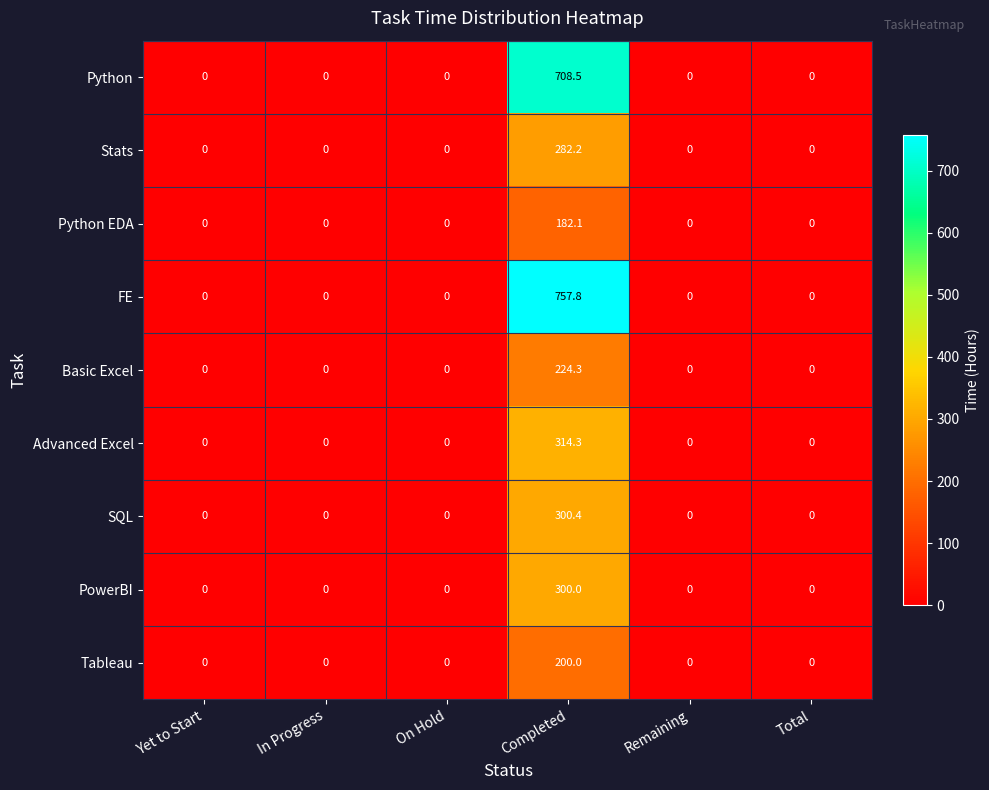

What is the average value of the Python series?

118.1